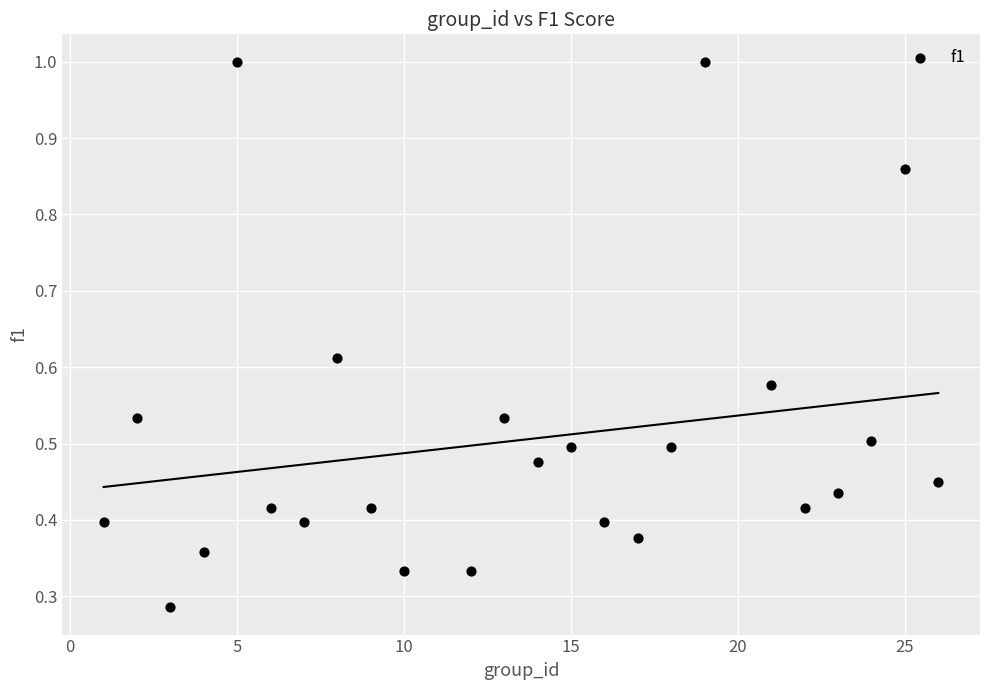

What is the range of Y values (max minus min)?

0.7